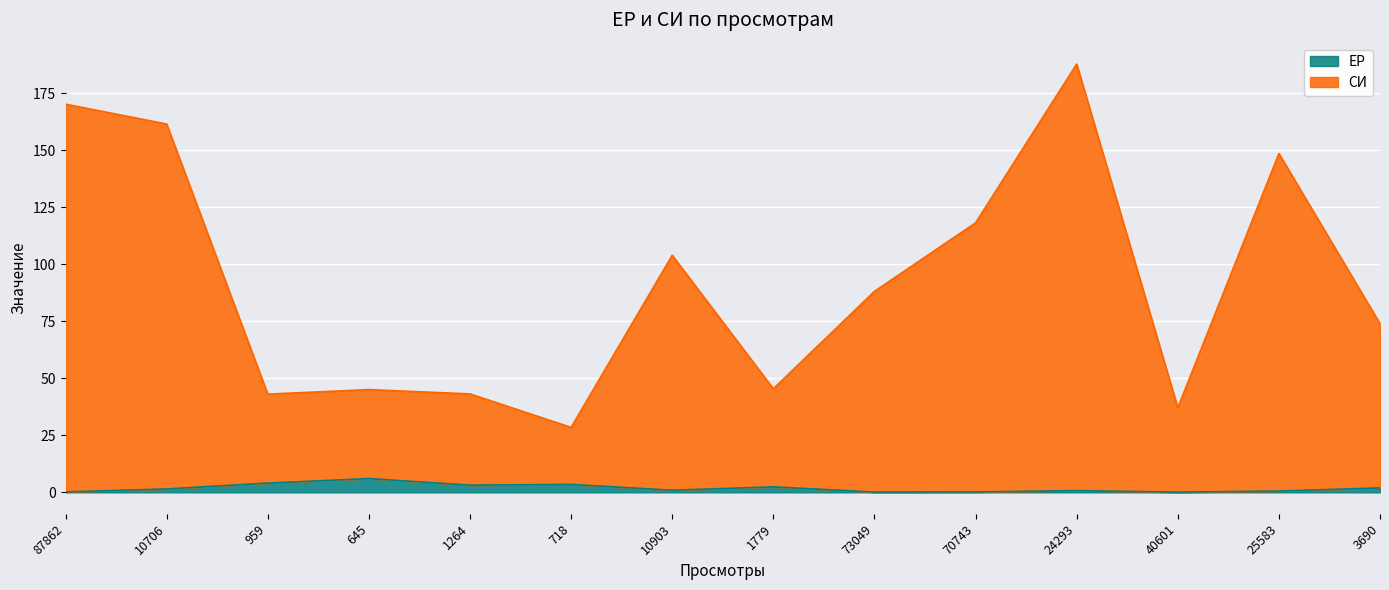

At 87862, list the series in order from smallest to largest.

ЕР, СИ